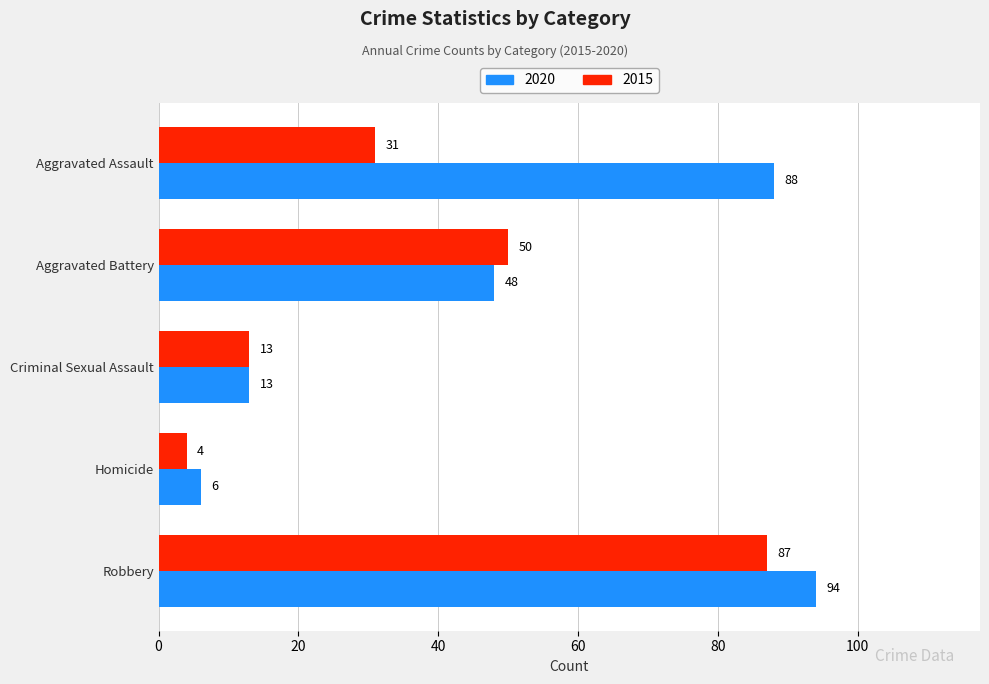

Which series has the largest range (max minus min)?

2020